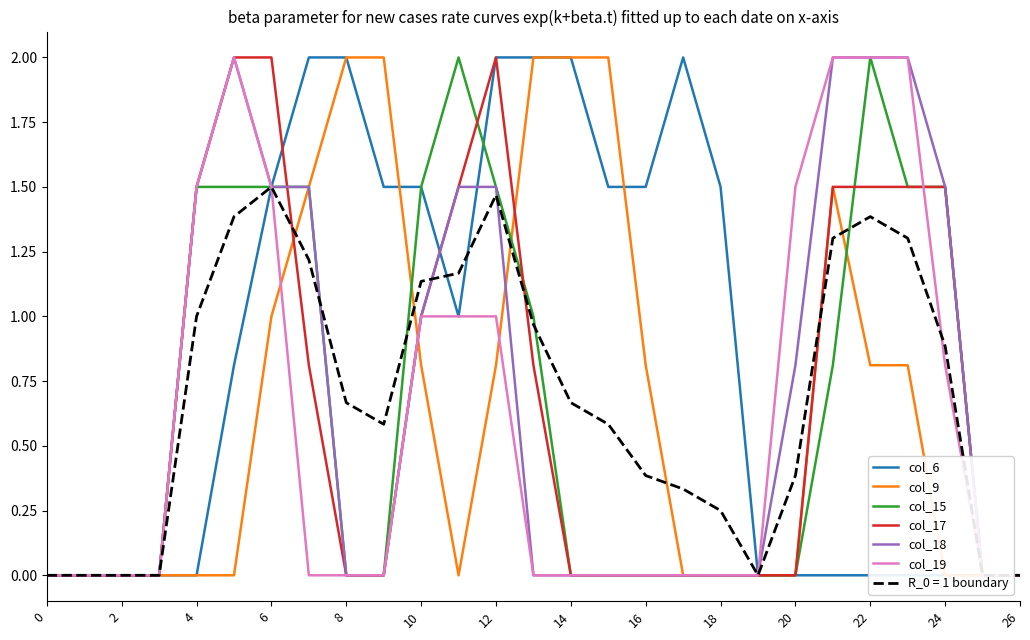

What are all the series names shown in the legend?

col_6, col_9, col_15, col_17, col_18, col_19